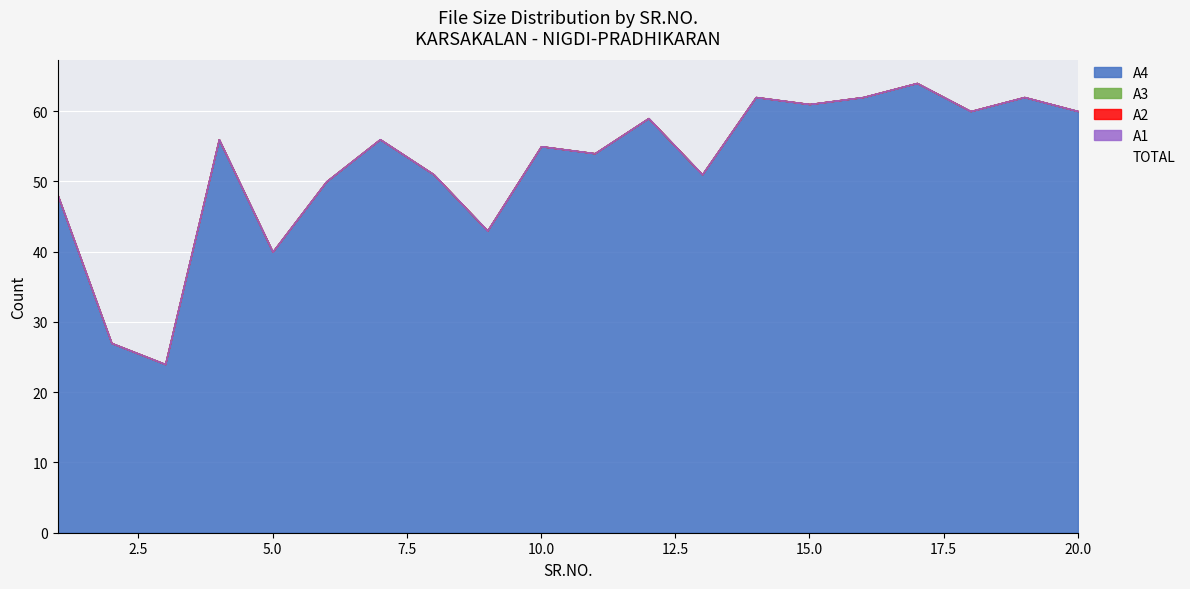

Where is the first local minimum for A4?

3